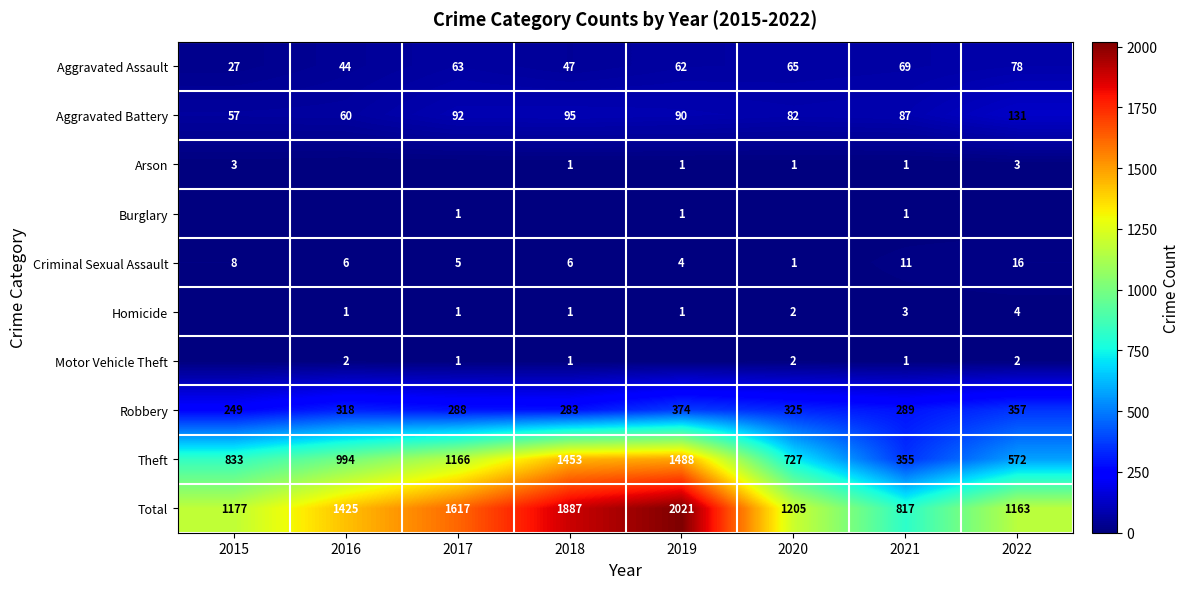

Is it true that Criminal Sexual Assault equals 8 at 2015?

True